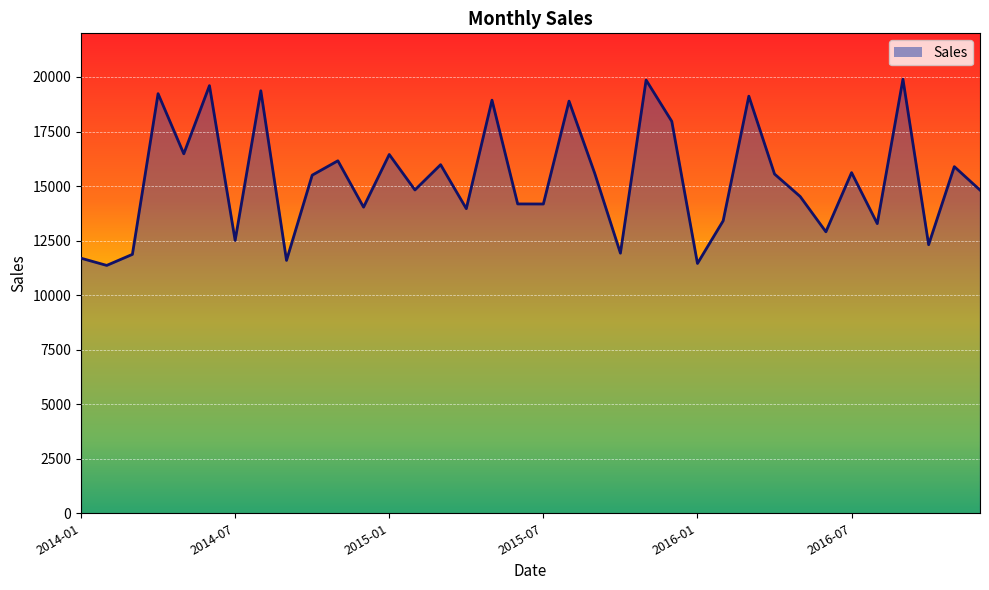

How many categories are shown in the chart?

36